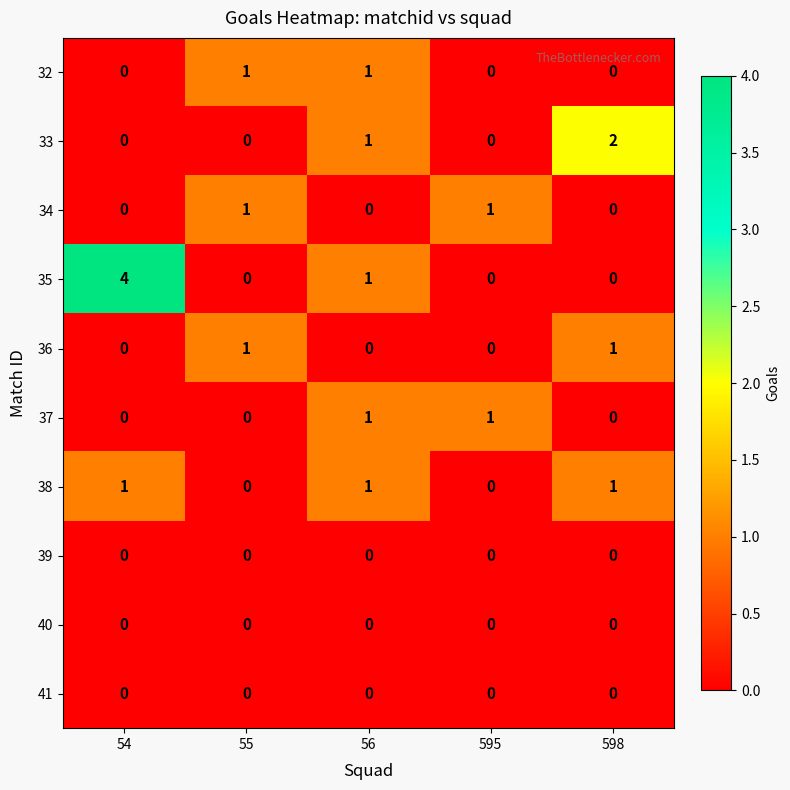

How many series are shown in this chart?

10